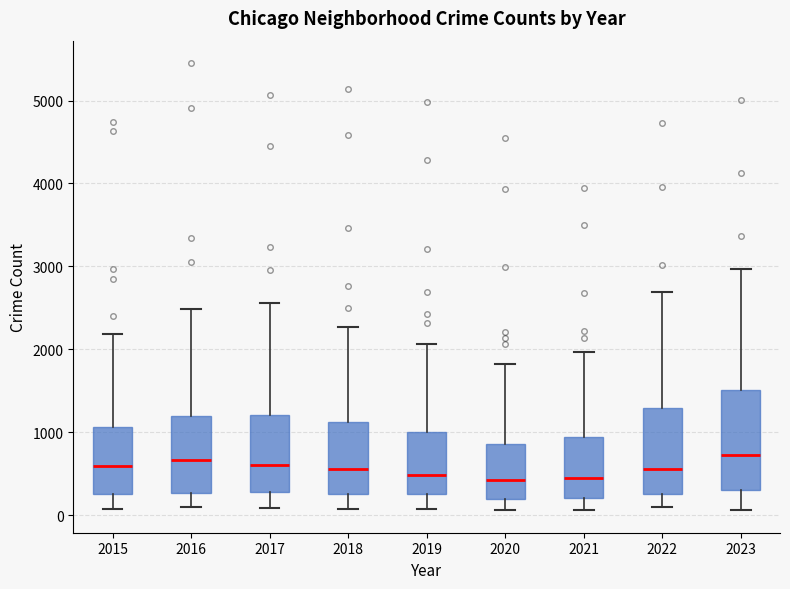

Reading left to right, transcribe this box plot: for each box, give where its median line is, the range the box spans, and where its two whiskers end, as read against the y-axis. The values are not printed on the chart, so give them approximately, as read against the axis.

2015: median 600, box 300 to 1100, whiskers 100 to 2200
2016: median 700, box 300 to 1200, whiskers 100 to 2500
2017: median 600, box 300 to 1200, whiskers 100 to 2600
2018: median 600, box 300 to 1100, whiskers 100 to 2300
2019: median 500, box 300 to 1000, whiskers 100 to 2100
2020: median 400, box 200 to 900, whiskers 100 to 1800
2021: median 500, box 200 to 900, whiskers 100 to 2000
2022: median 600, box 300 to 1300, whiskers 100 to 2700
2023: median 700, box 300 to 1500, whiskers 100 to 3000